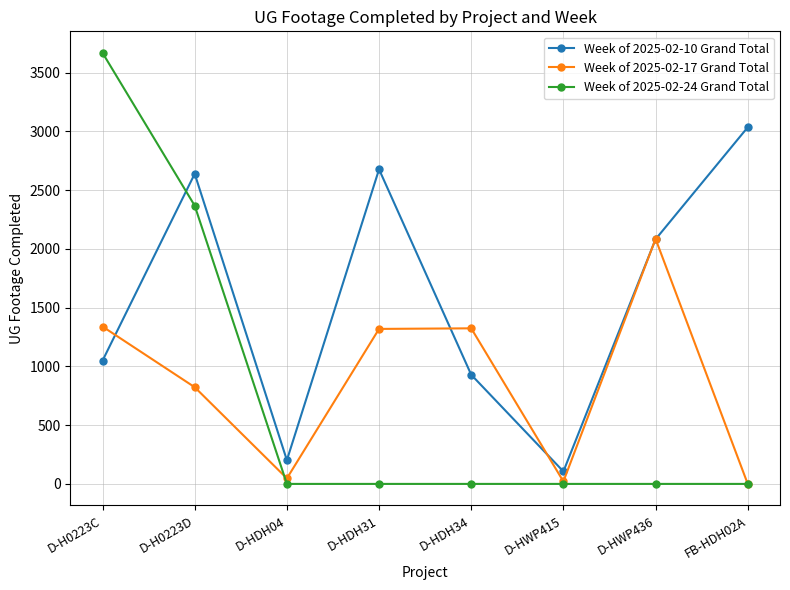

At how many categories does at least one series exceed 1361?

5